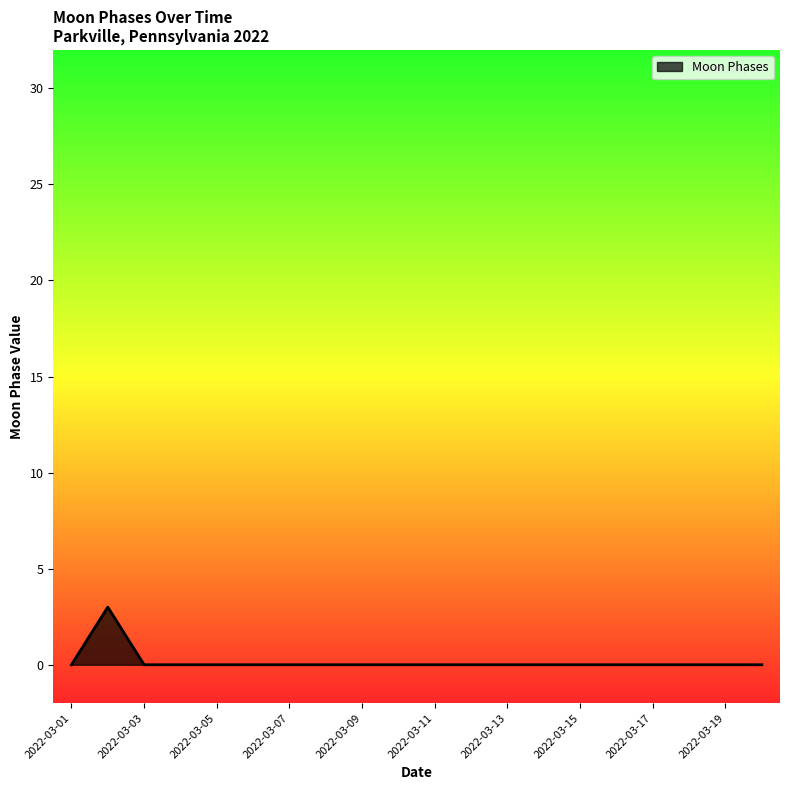

Does the chart display data point markers on the line(s)?

No